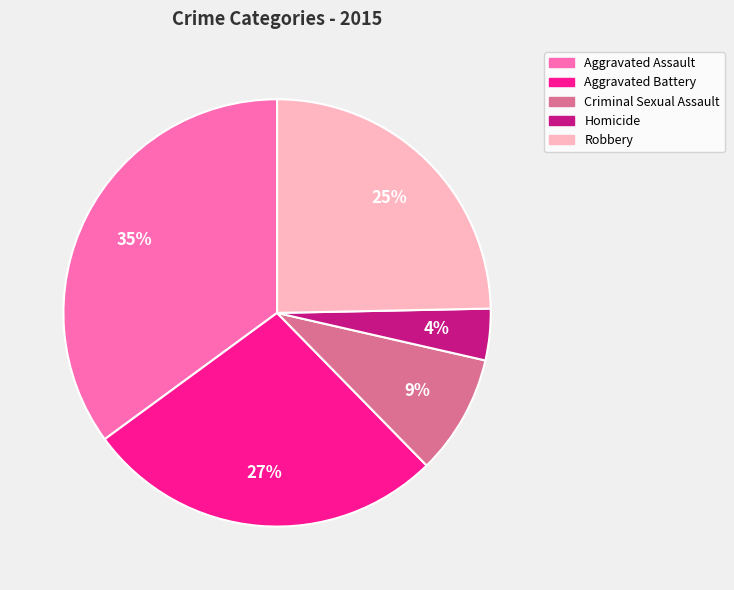

Is the sum of Aggravated Battery and Aggravated Assault greater than half?

Yes